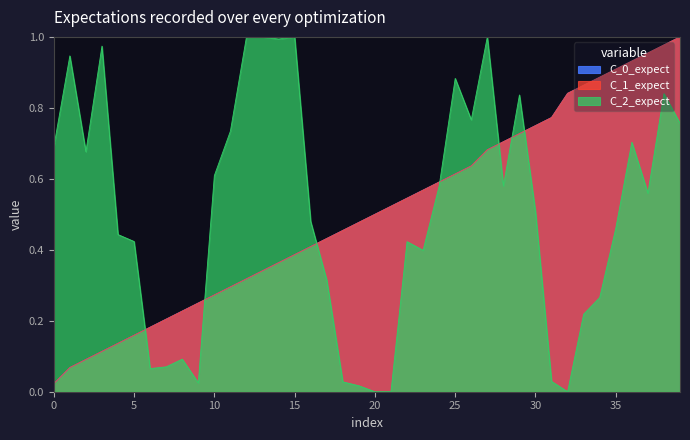

Does the chart display data point markers on the line(s)?

No